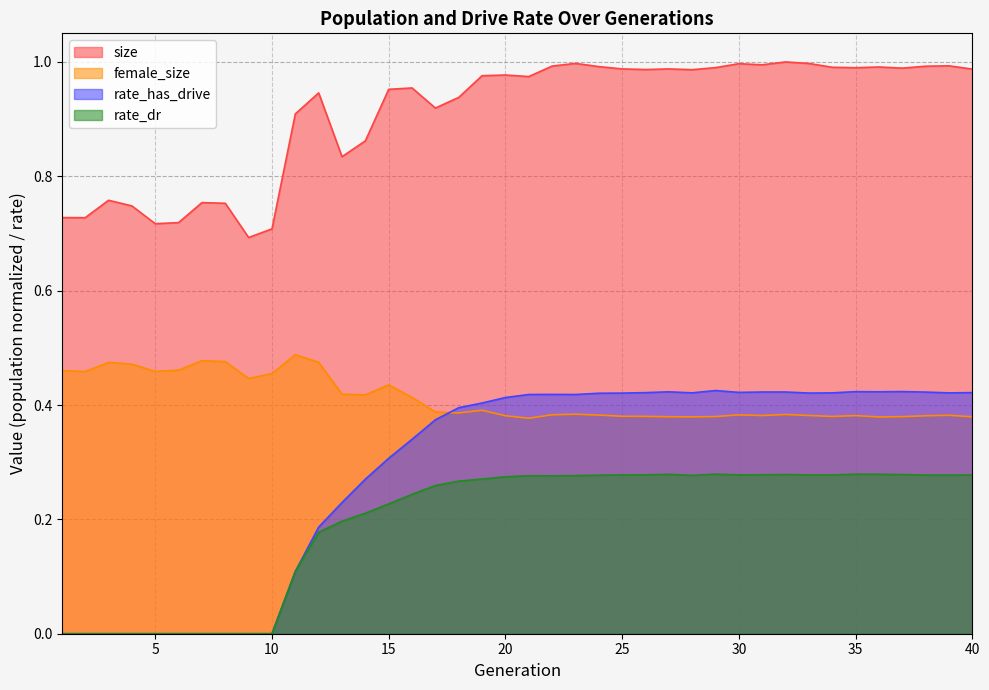

Rank the series at 9 from lowest to highest value.

rate_has_drive, rate_dr, female_size, size